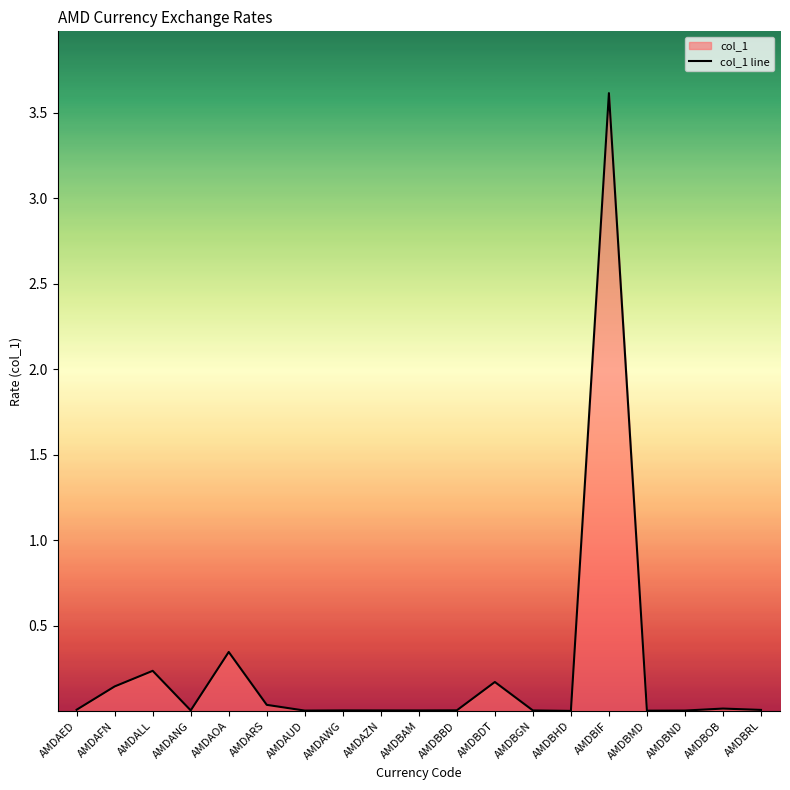

At which category does the data reach its first local valley?

AMDANG